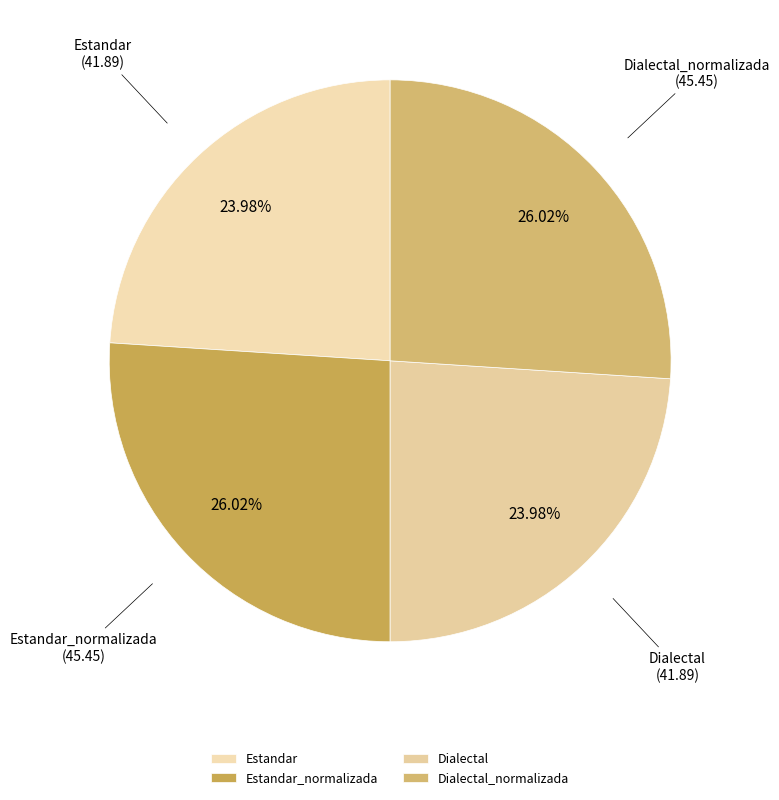

The Dialectal slice represents 12% of the pie. True or false?

False